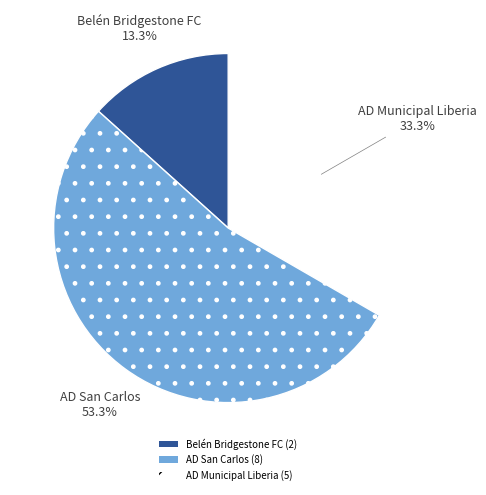

What percentage is the AD San Carlos slice, to the nearest percent?

53%